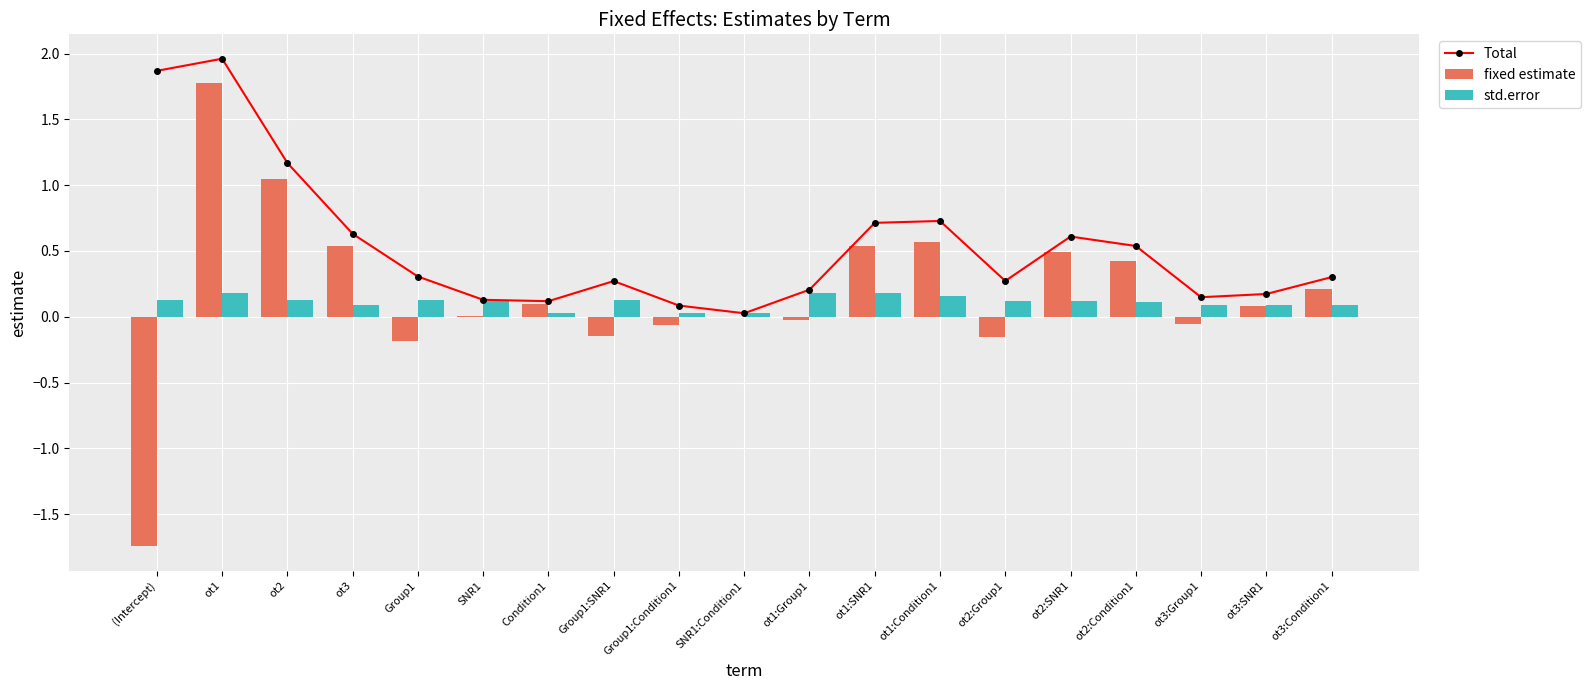

What is the sum of all Total values?

10.3